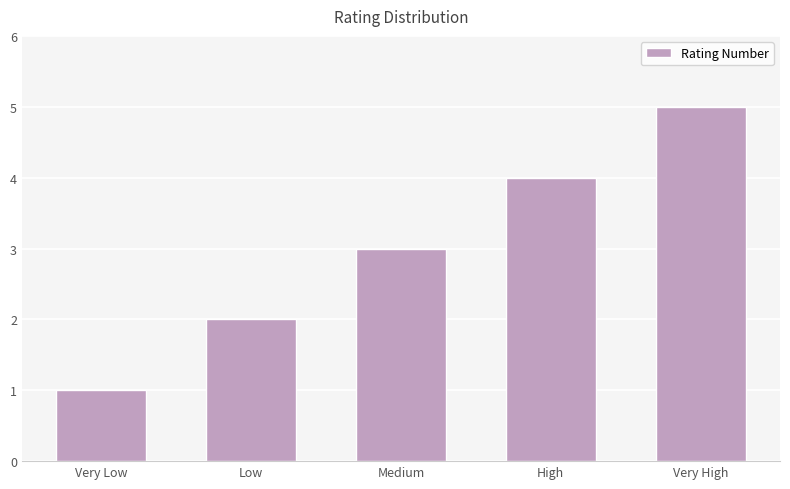

What position from the left is Very High?

5